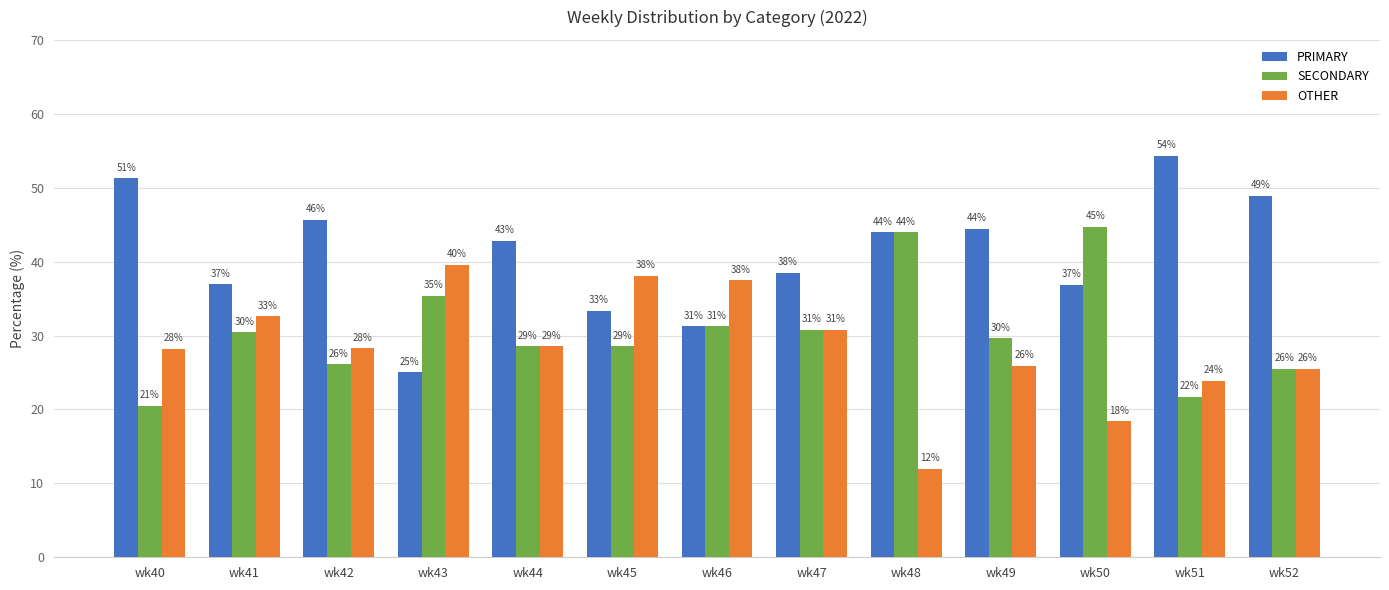

What is the sum of all PRIMARY values?

533.4